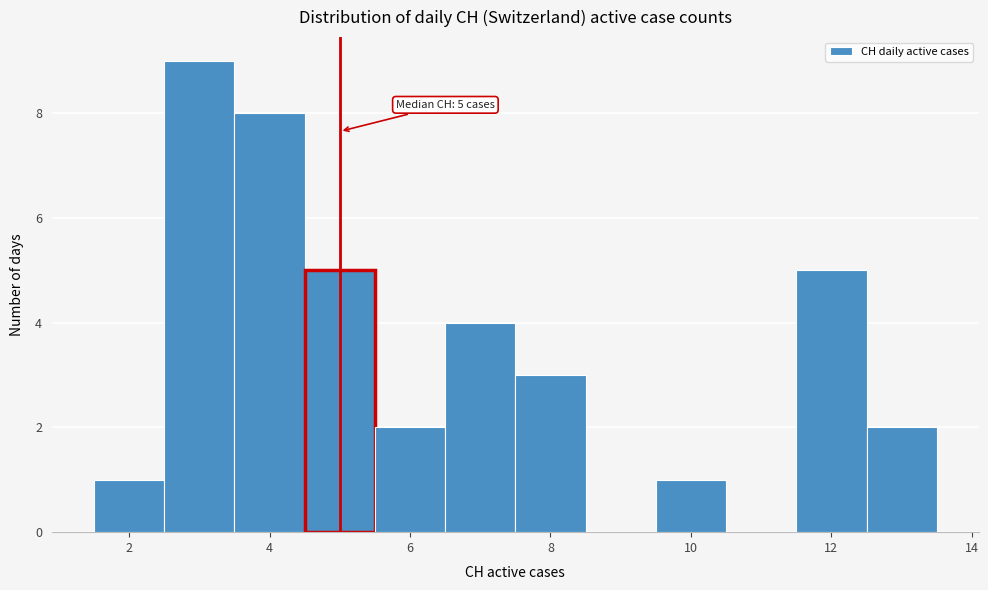

Which range on the x-axis has the tallest bar?

2.5 to 3.5